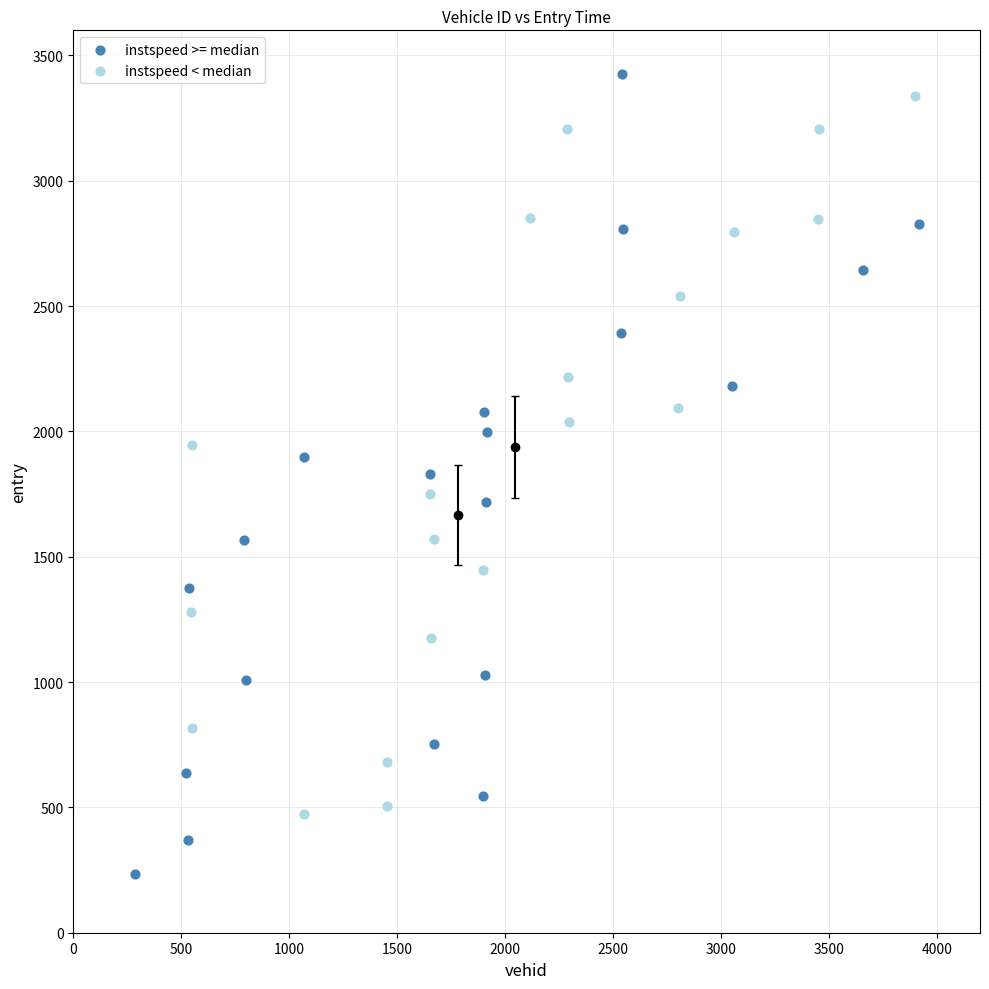

Which series has the largest Y range (max minus min)?

instspeed >= median